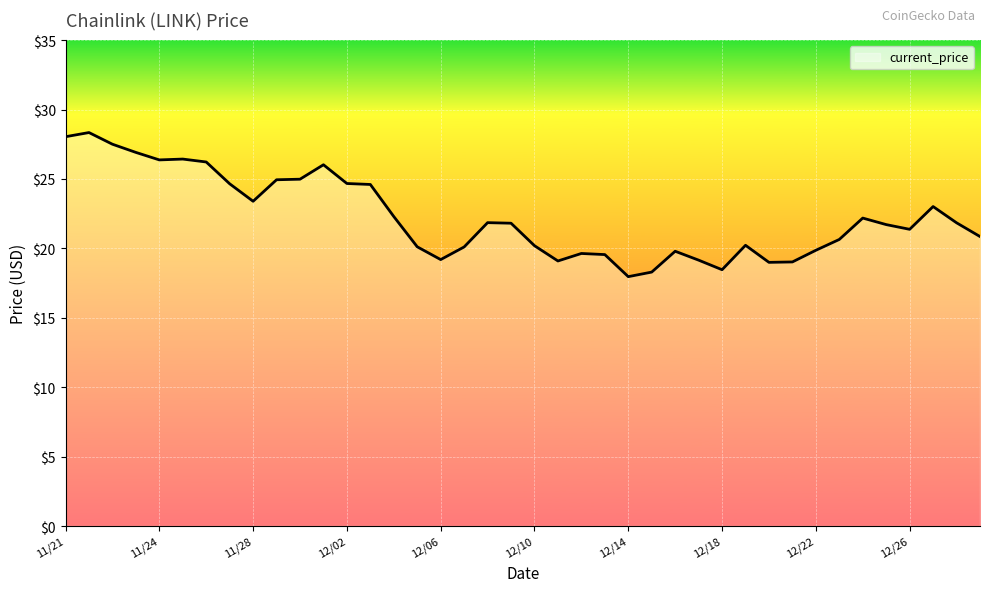

What is the smallest value displayed?

18.0